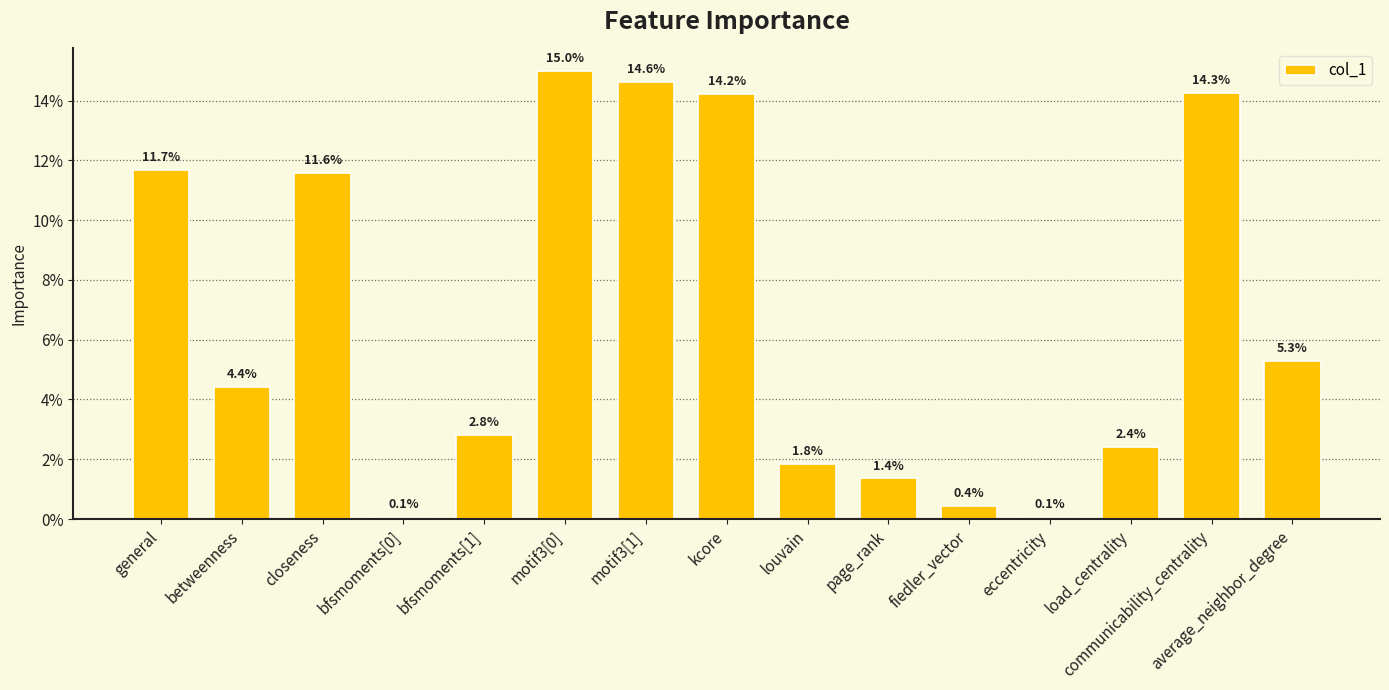

Does the chart contain any negative values?

No